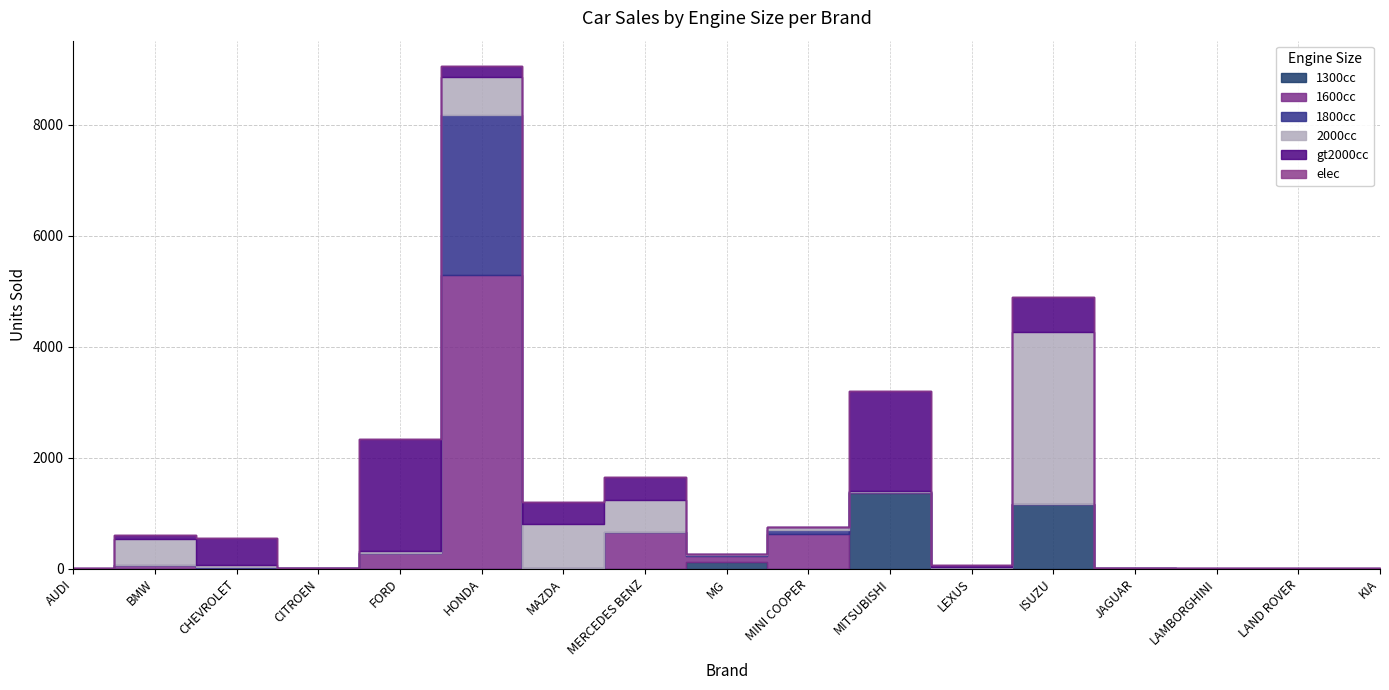

Reading left to right, list all the values displayed in this chart.

1300cc: 0	0	0	0	0	0	7	0	114	0	1359	0	1162	0	0	0	0
1600cc: 0	55	16	1	287	5290	1	663	108	616	24	0	0	3	0	0	0
1800cc: 0	0	17	0	0	2875	0	0	19	70	0	8	2	0	0	0	0
2000cc: 2	486	31	0	21	686	789	578	28	63	9	23	3103	5	1	3	1
gt2000cc: 2	55	479	0	2025	208	399	404	0	0	1798	31	630	3	7	2	1
elec: 0	0	0	0	0	0	0	0	0	0	0	0	0	0	0	0	0